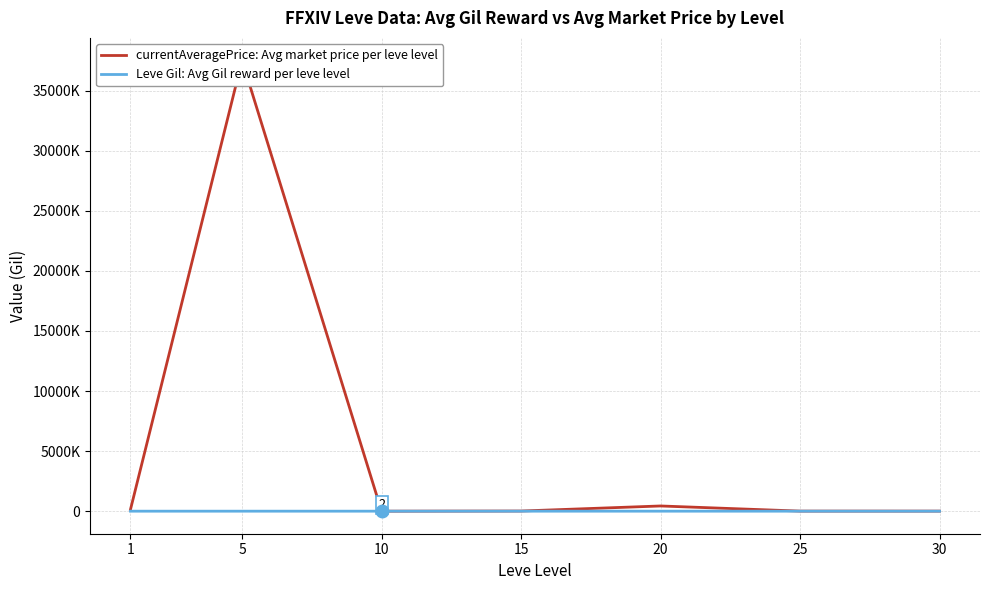

At which label is Leve Gil: Avg Gil reward per leve level closest to 517?

15